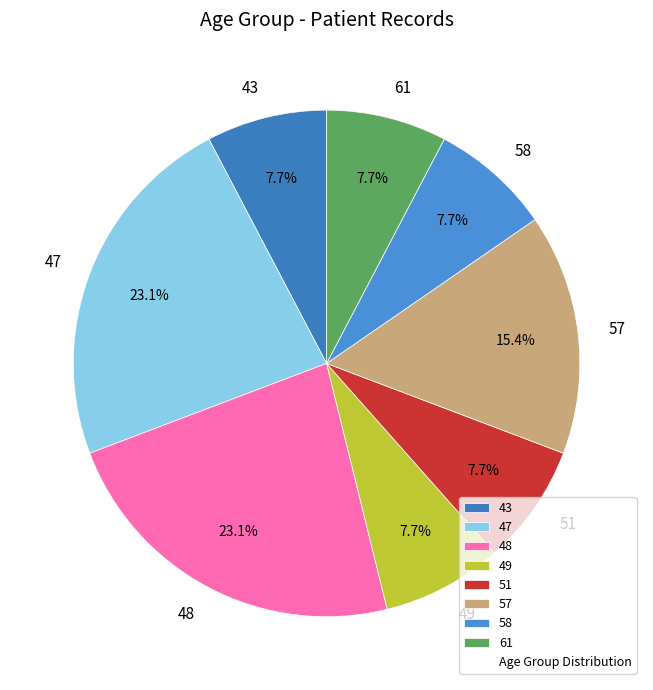

Does 51 account for over 50% of the chart?

No